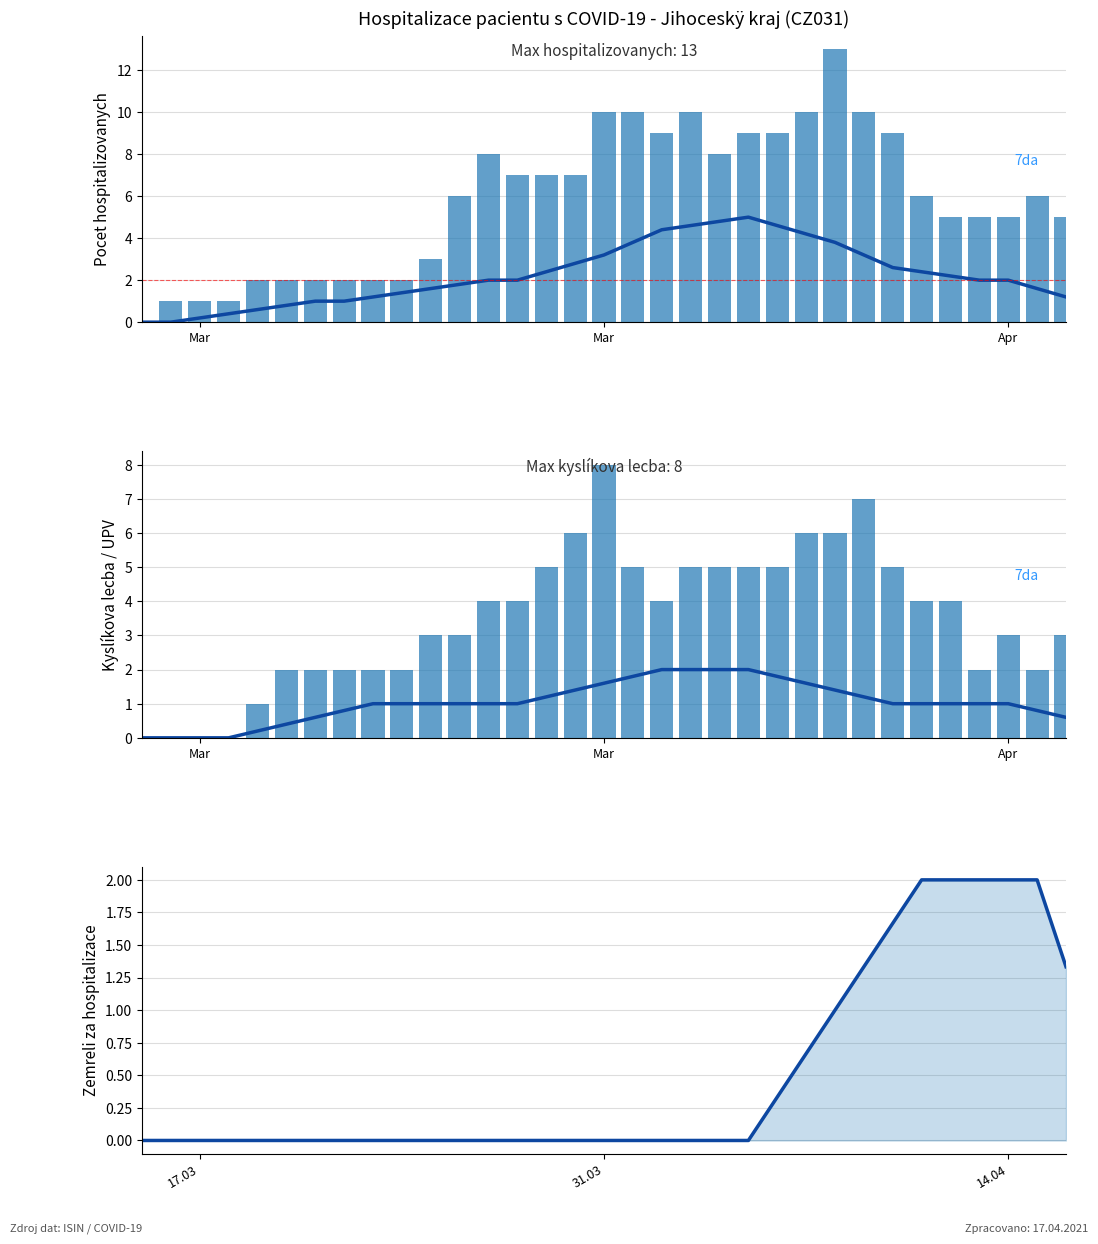

What is the average value of the JIP (7da) series?

2.3